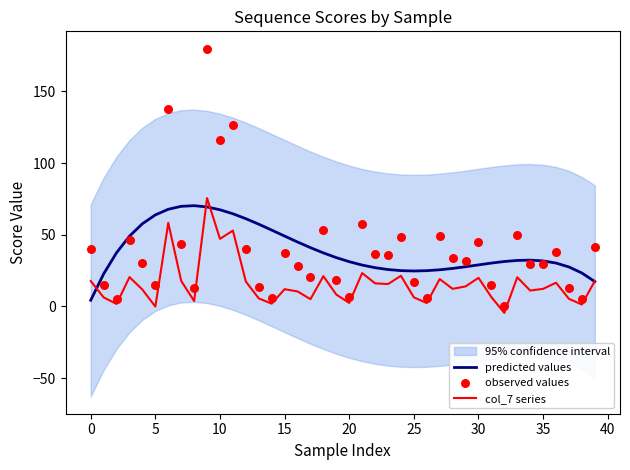

Which series has the largest Y range (max minus min)?

observed values